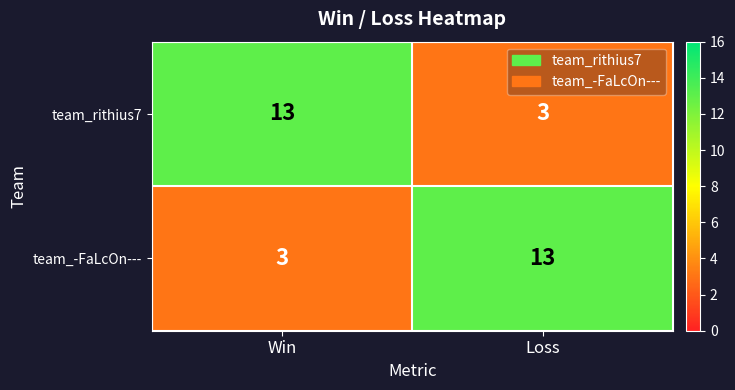

The team_rithius7 series shows 19 at Win. True or false?

False